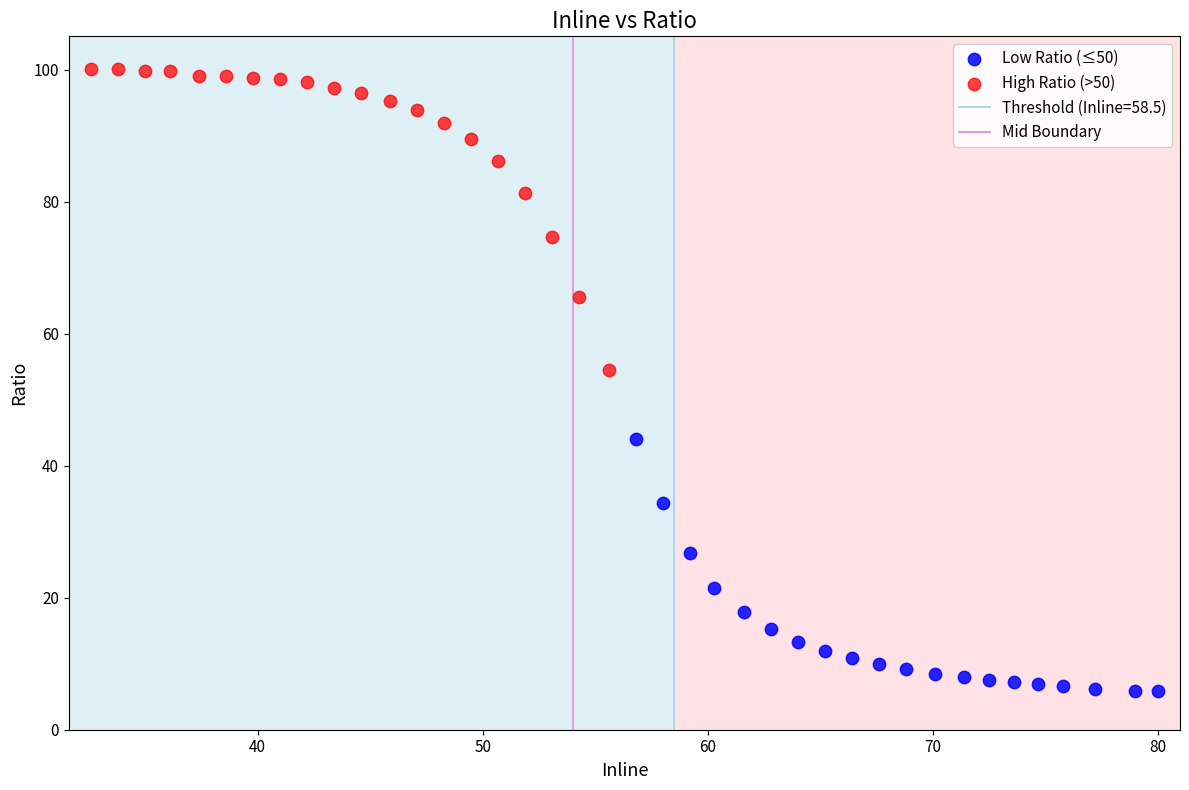

Which series has the widest spread of Y values?

High Ratio (>50)